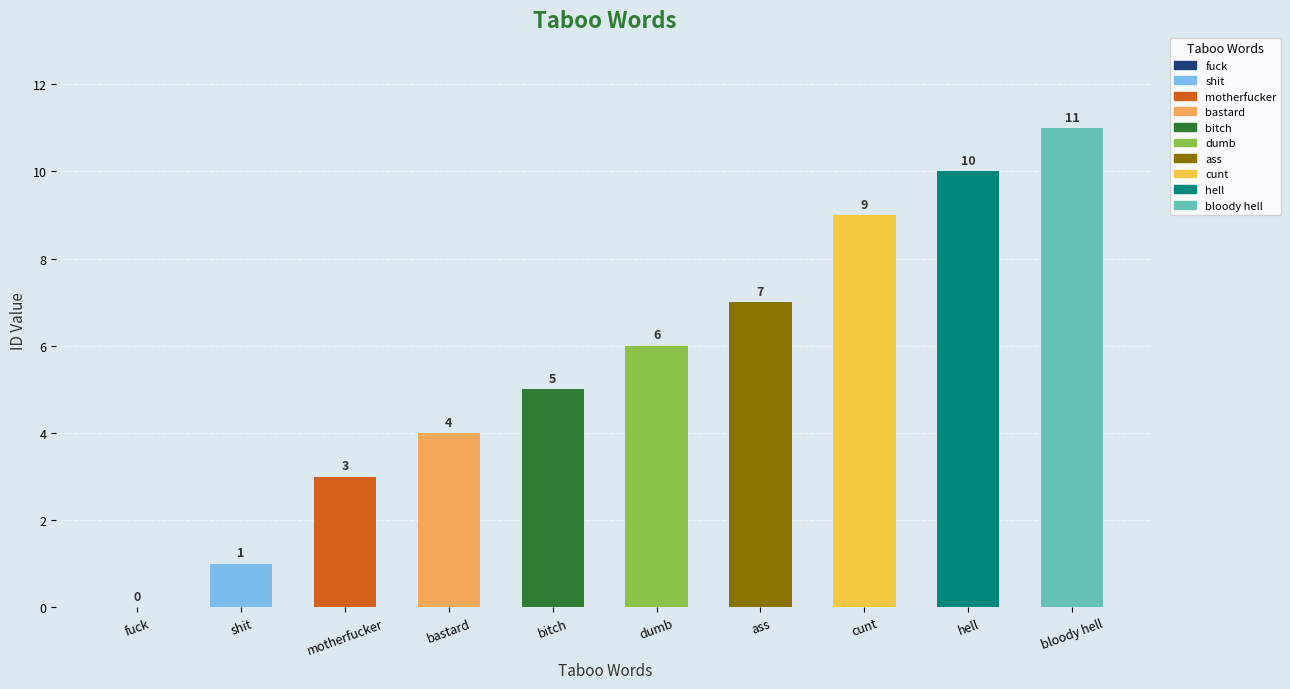

What is the change in value from shit to cunt?

+8